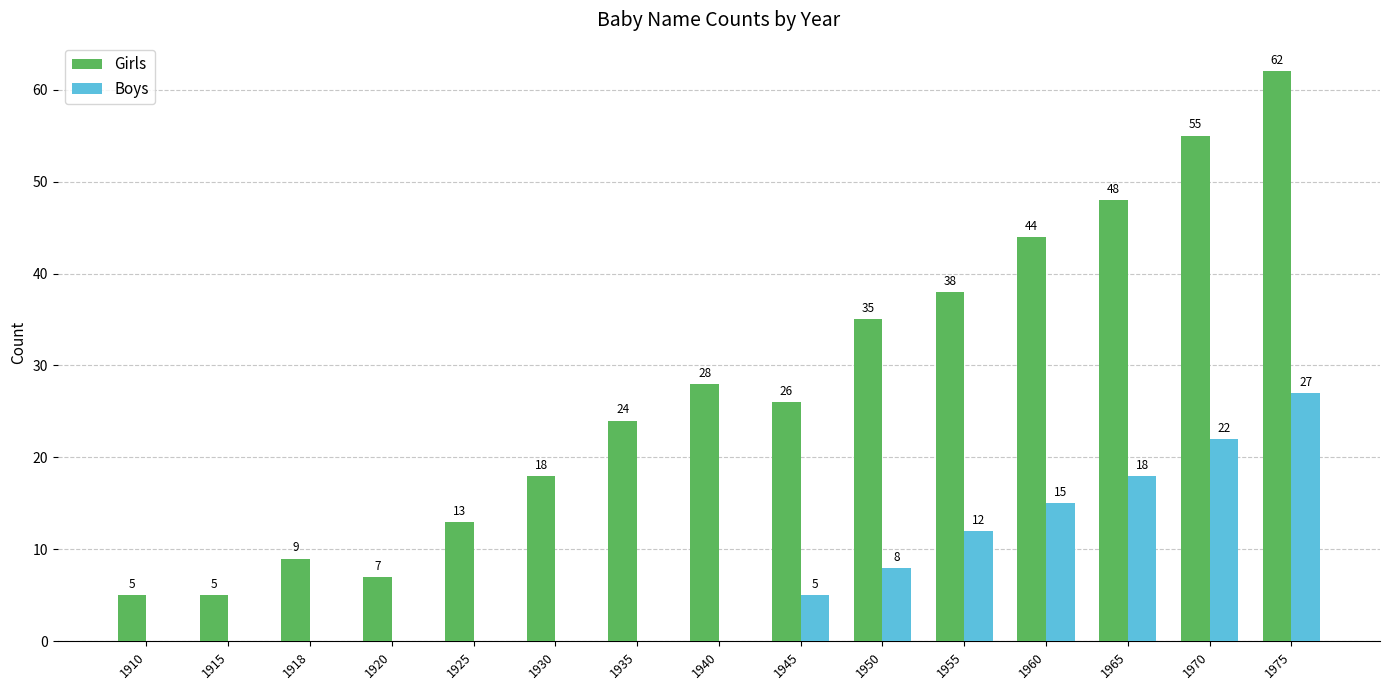

How many Boys values are between 0 and 15?

12